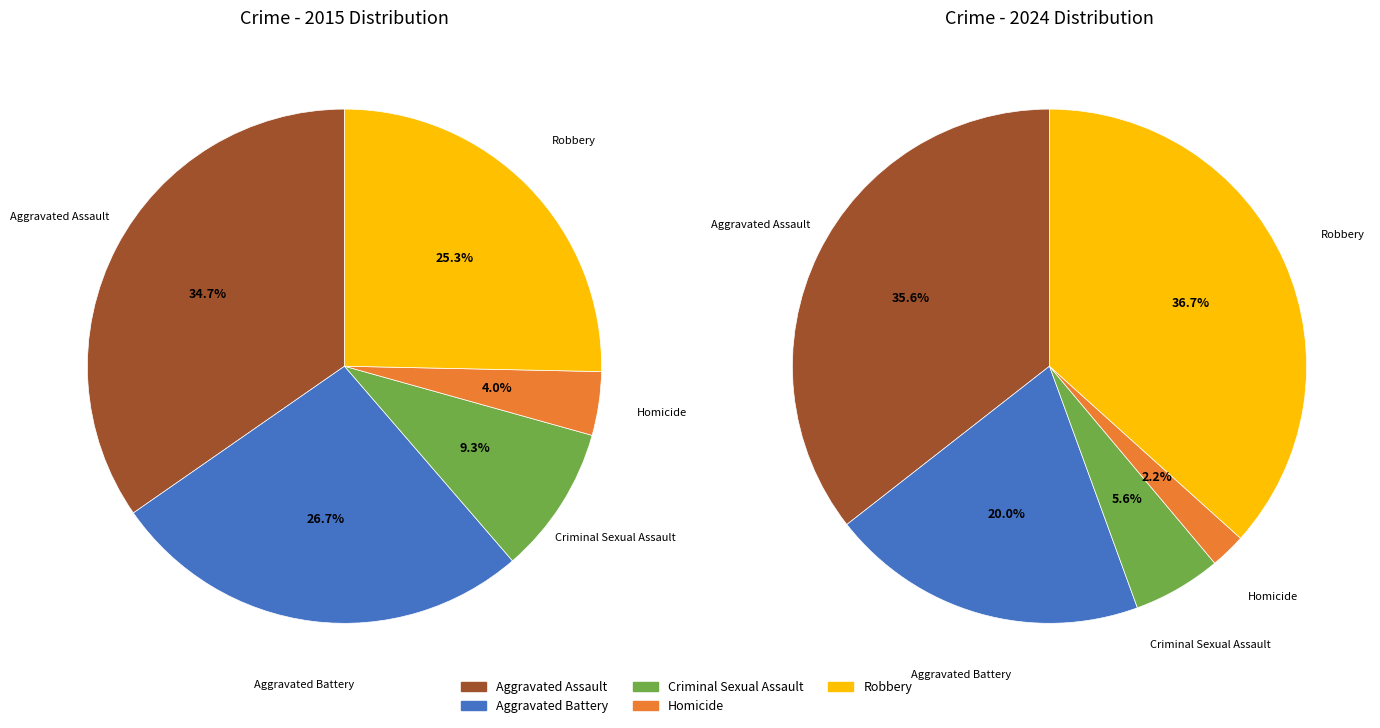

Count the number of slices in the pie.

5